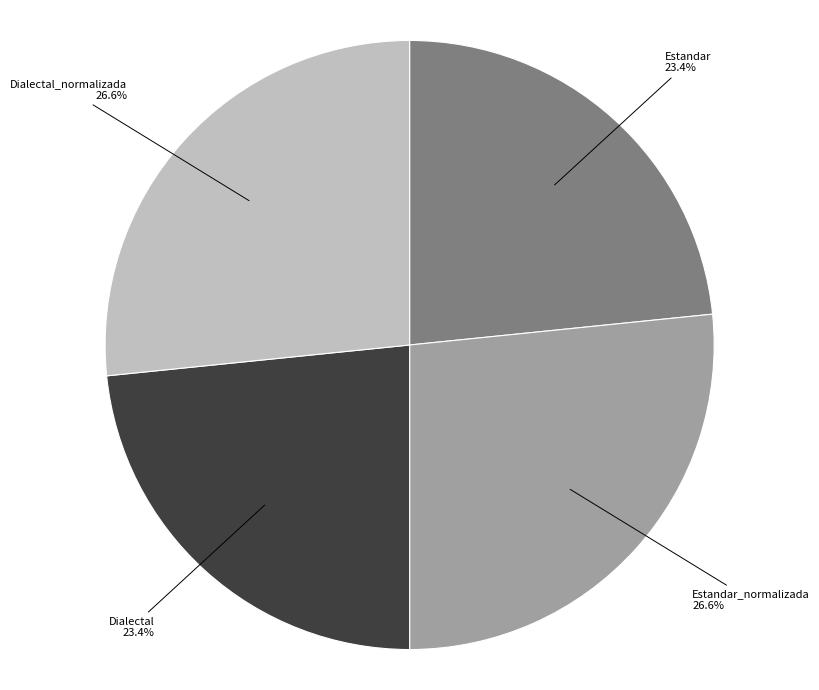

To the nearest percent, what is the average slice percentage?

25%